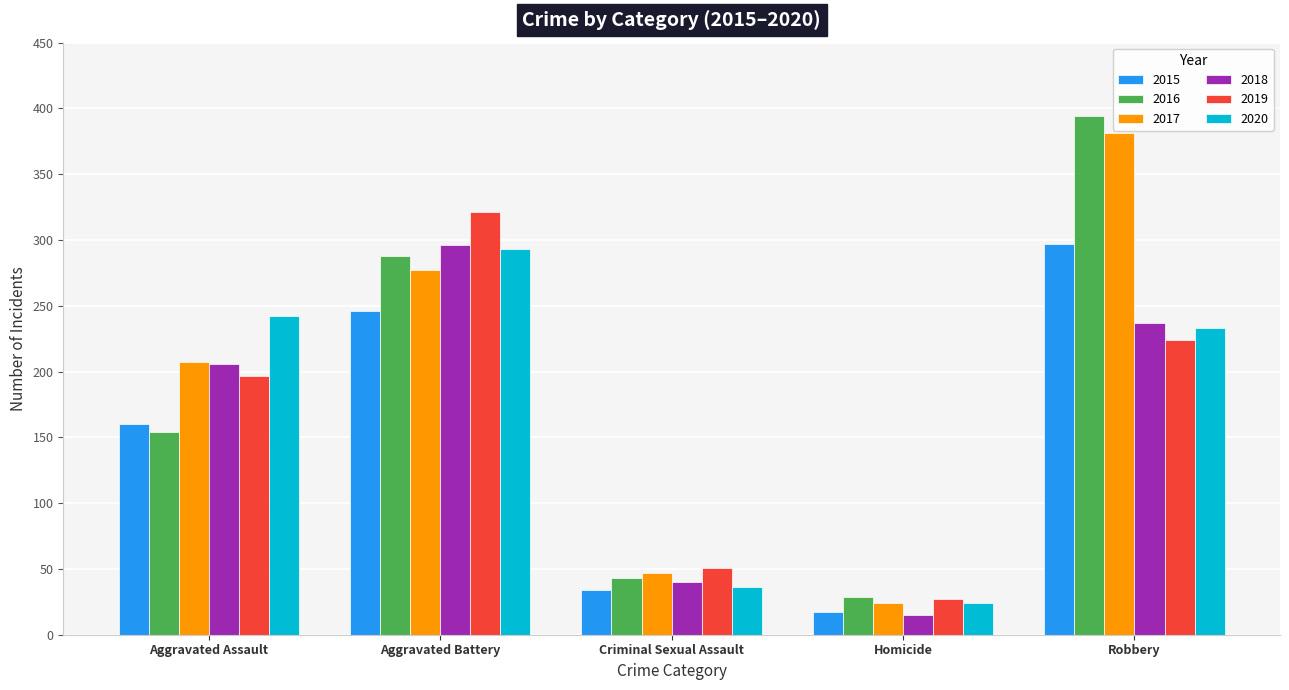

What is the value of the 2018 bar at the 2nd from the left?

296